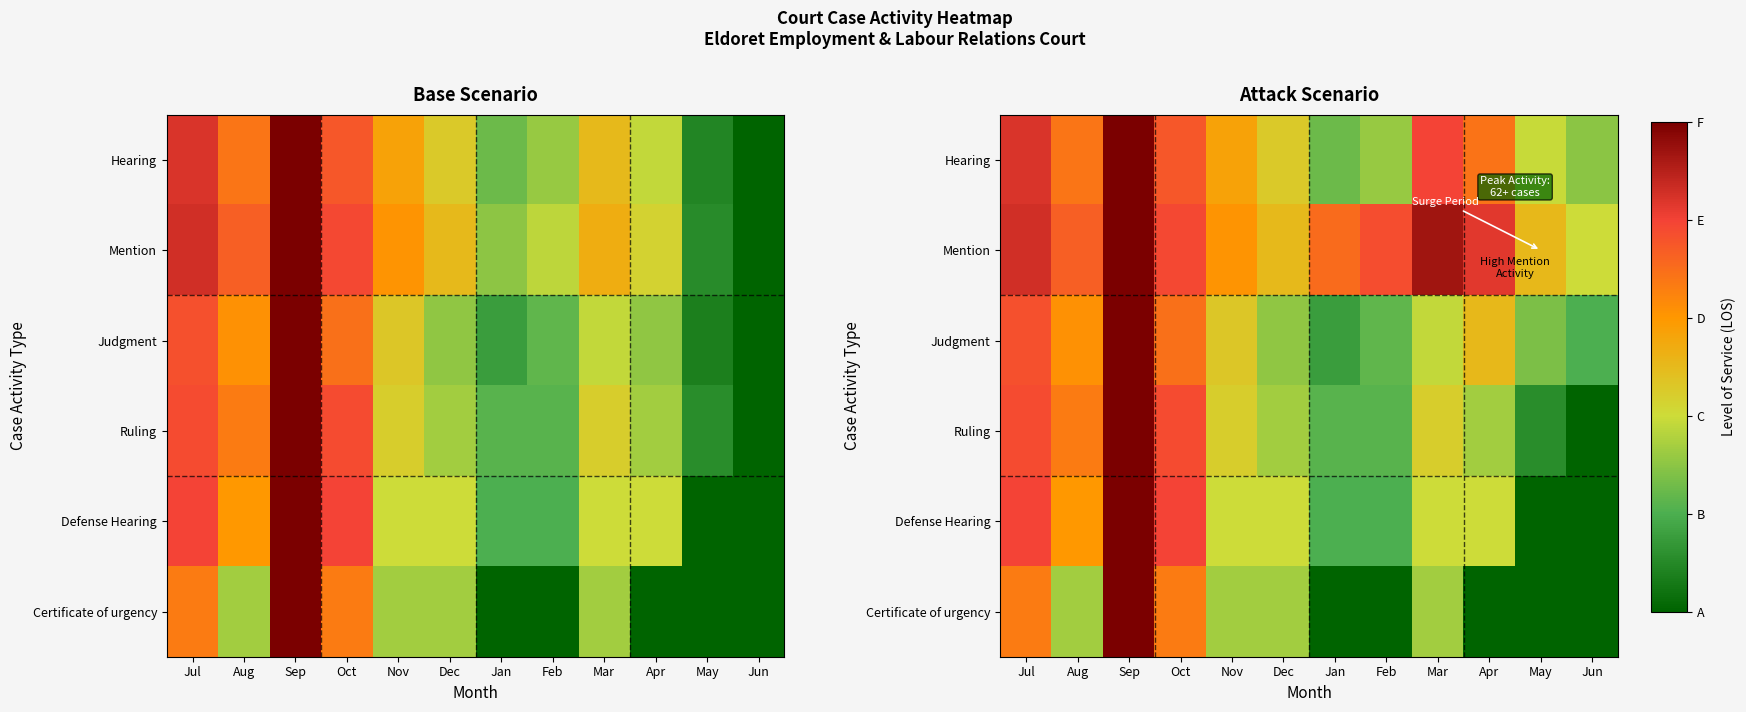

Rank the categories by Ruling value from lowest to highest.

Jun, May, Jan, Feb, Dec, Apr, Nov, Mar, Aug, Jul, Oct, Sep